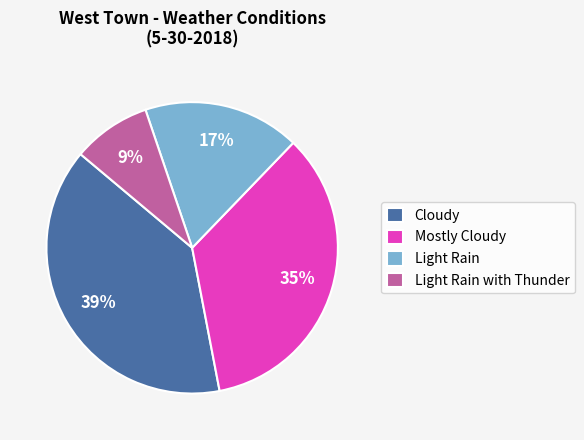

True or false: Cloudy accounts for 48% of the total.

False